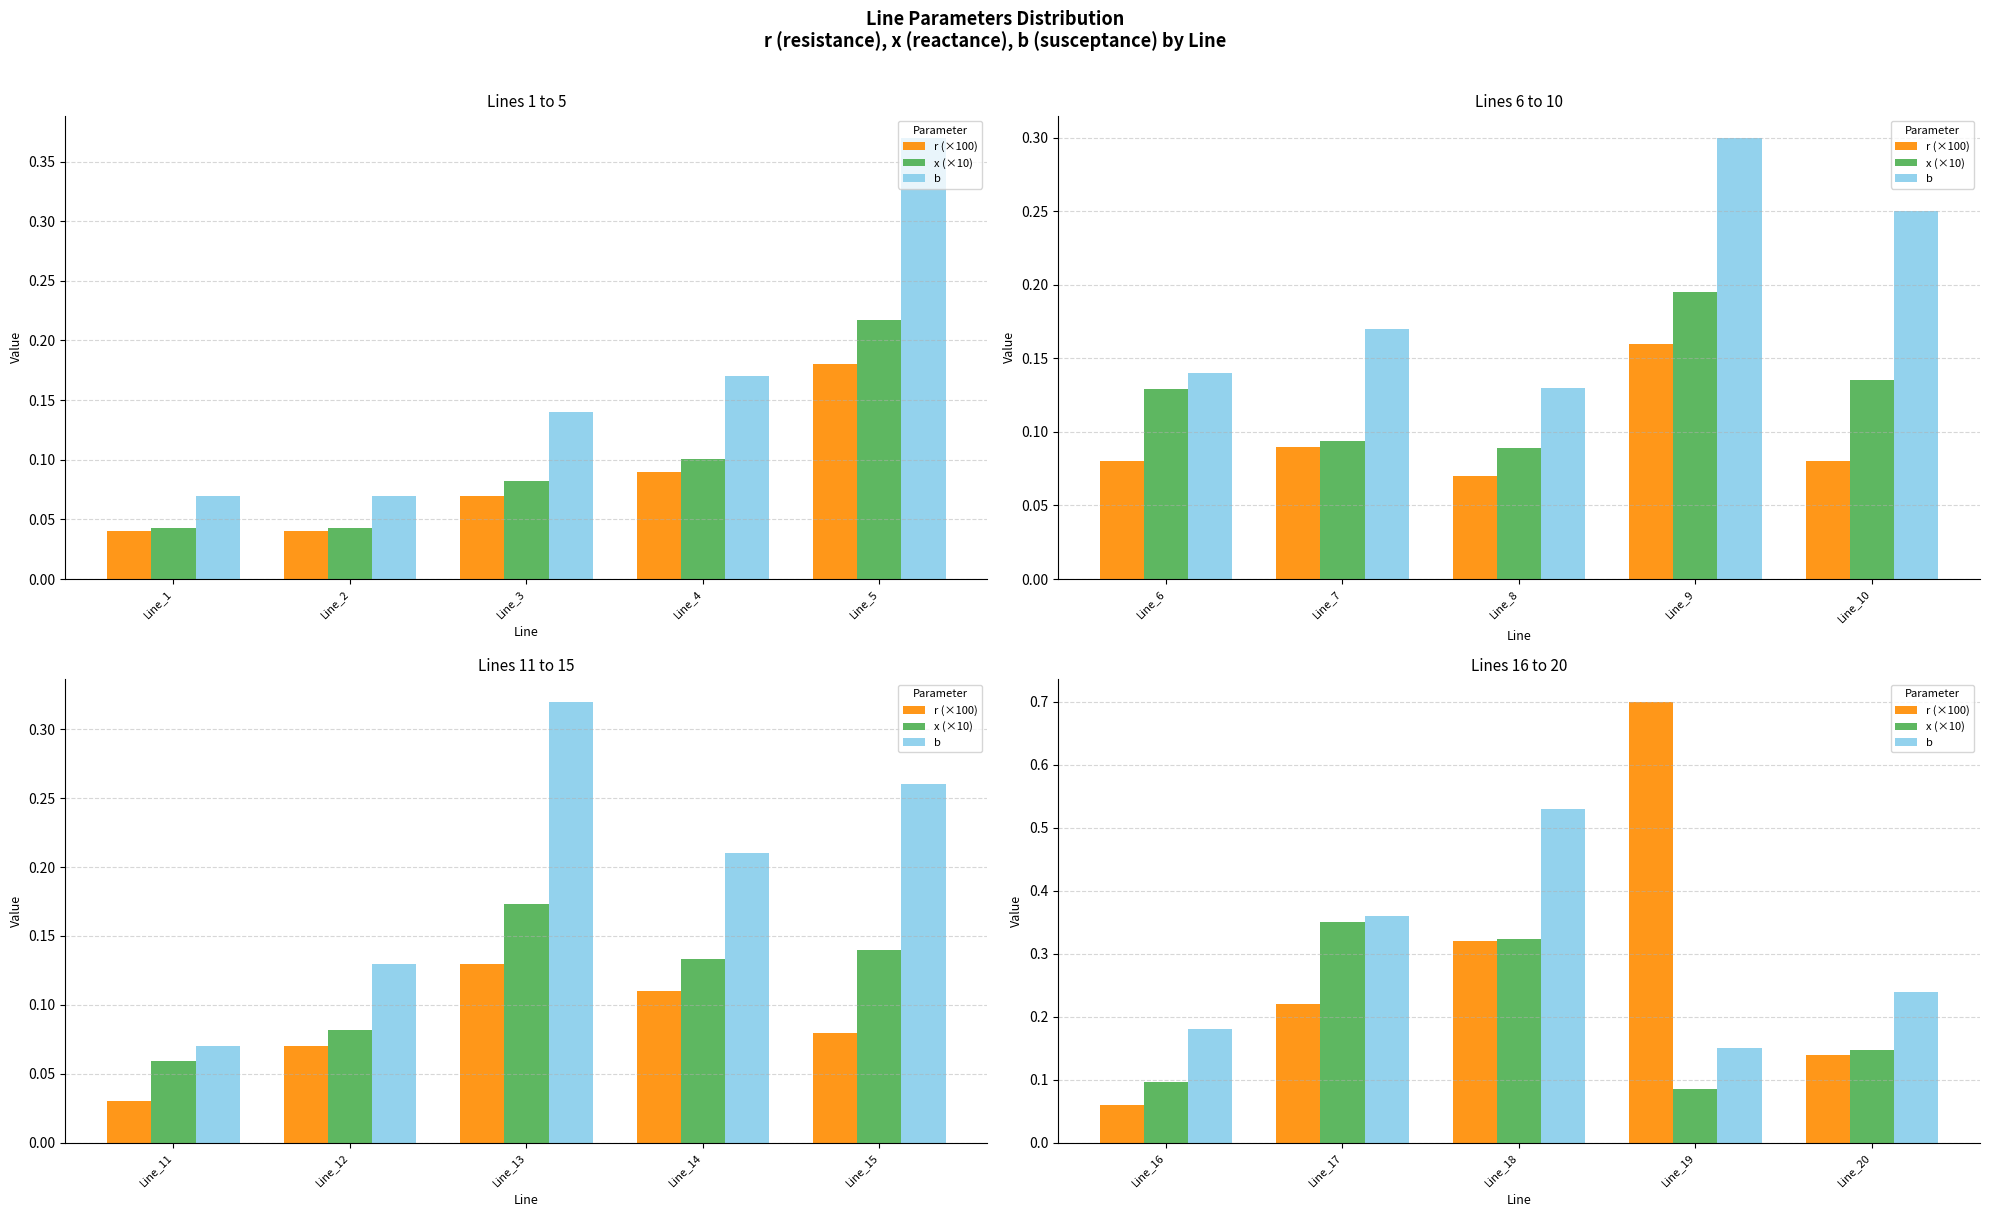

What are all the series names shown in the legend?

r (×100), x (×10), b